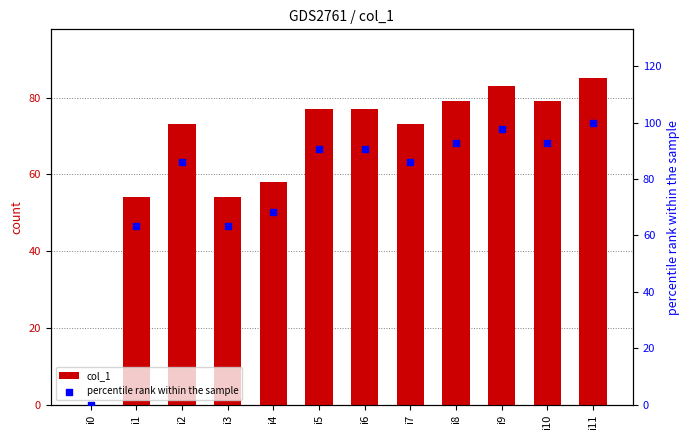

Is the value of col_1 at i9 greater than the value of percentile rank within the sample at i3?

Yes